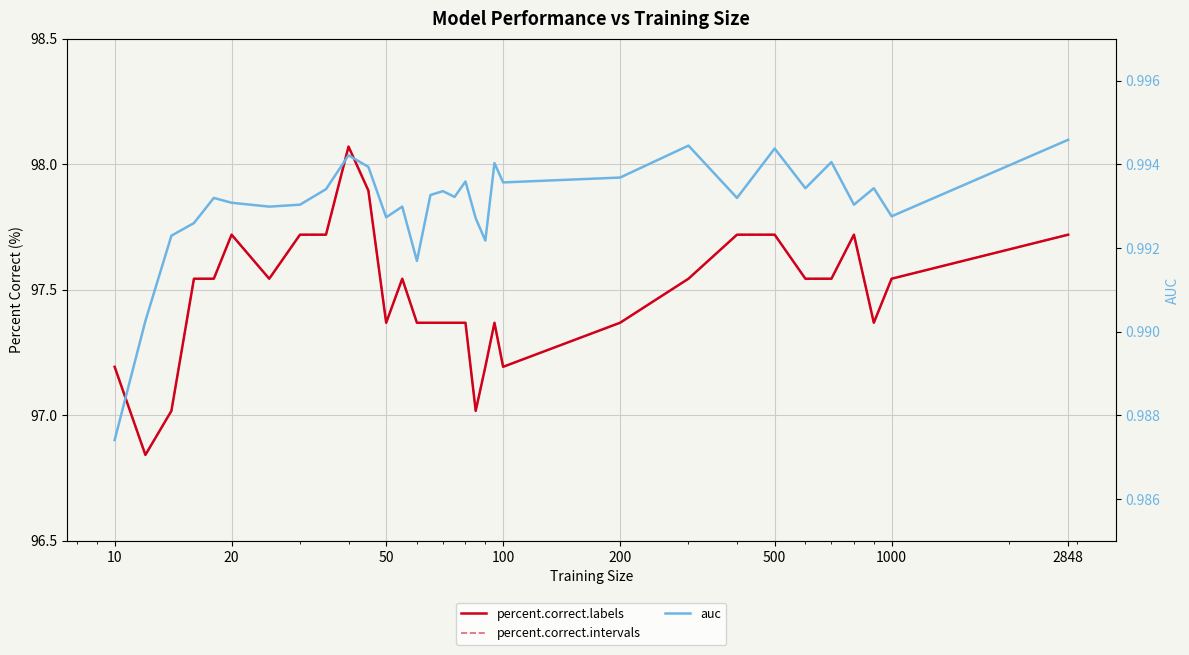

Does the chart display data point markers on the line(s)?

No